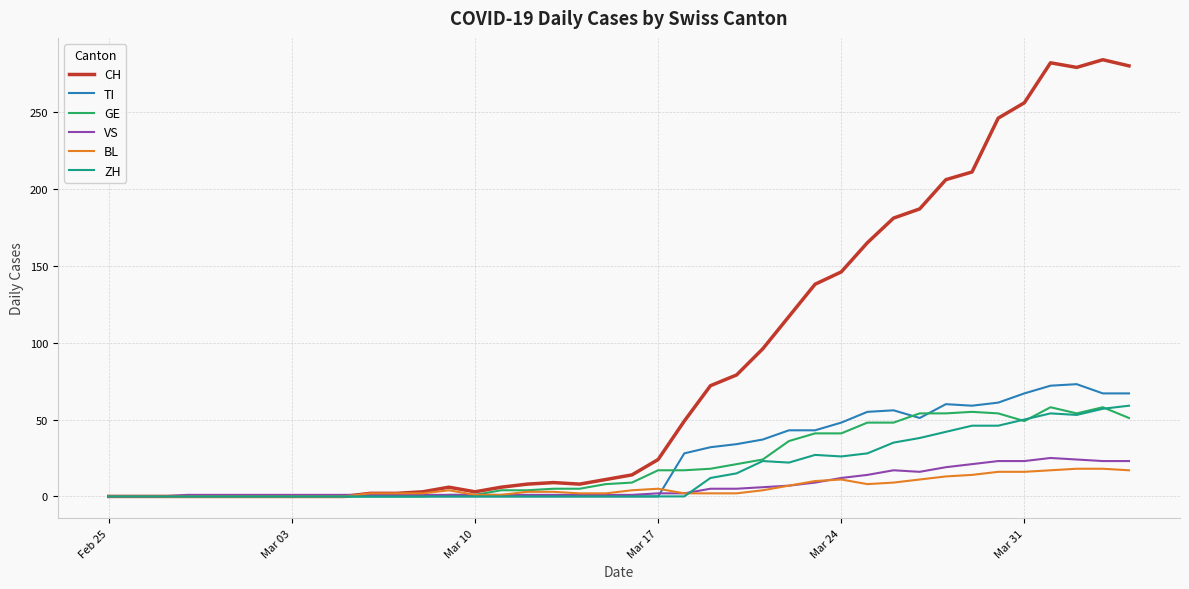

Which series has the widest spread of values?

CH